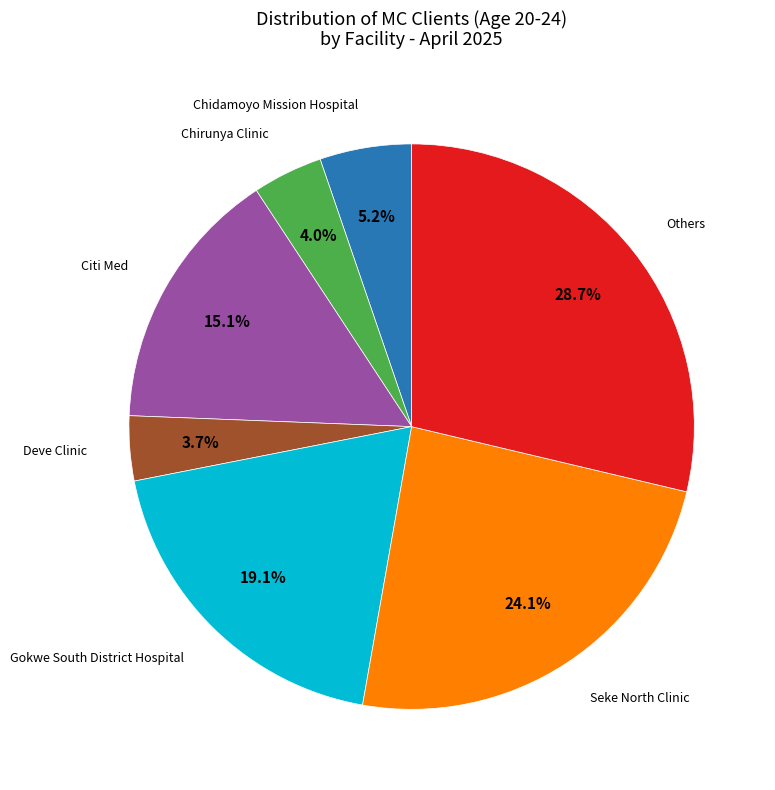

Is there any slice that represents more than half of the pie?

No